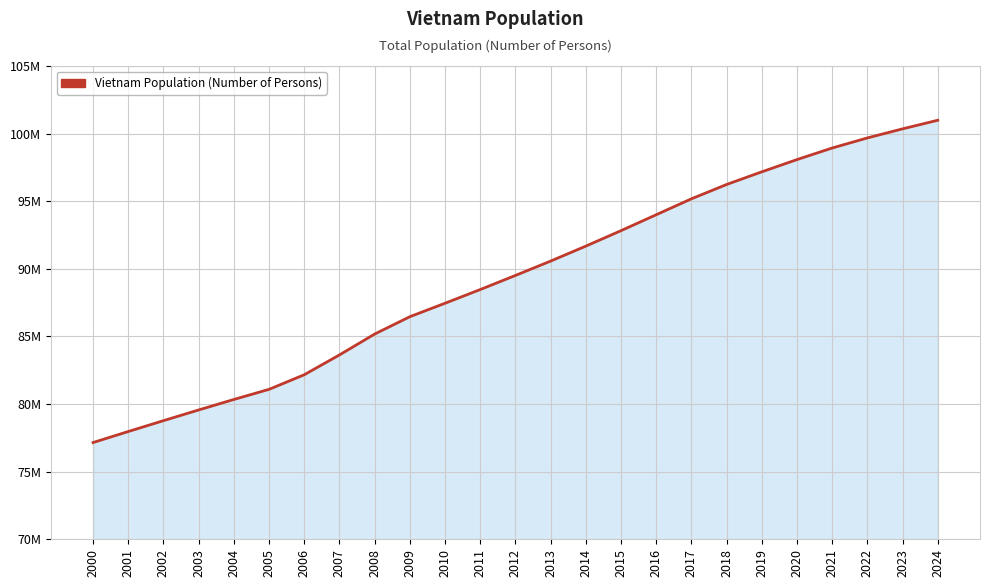

What is the difference between the values at 2024 and 2022?

1307031